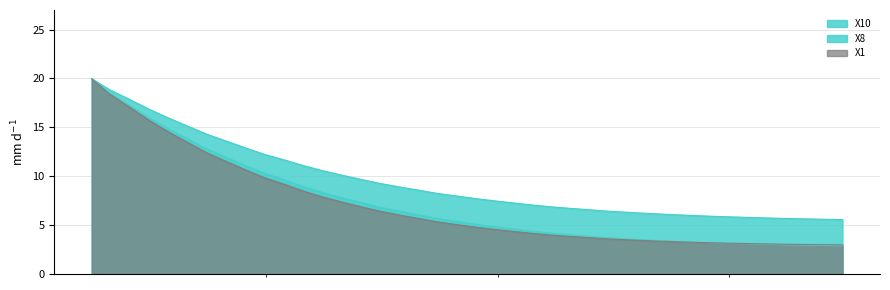

How many lines are shown in the chart?

3